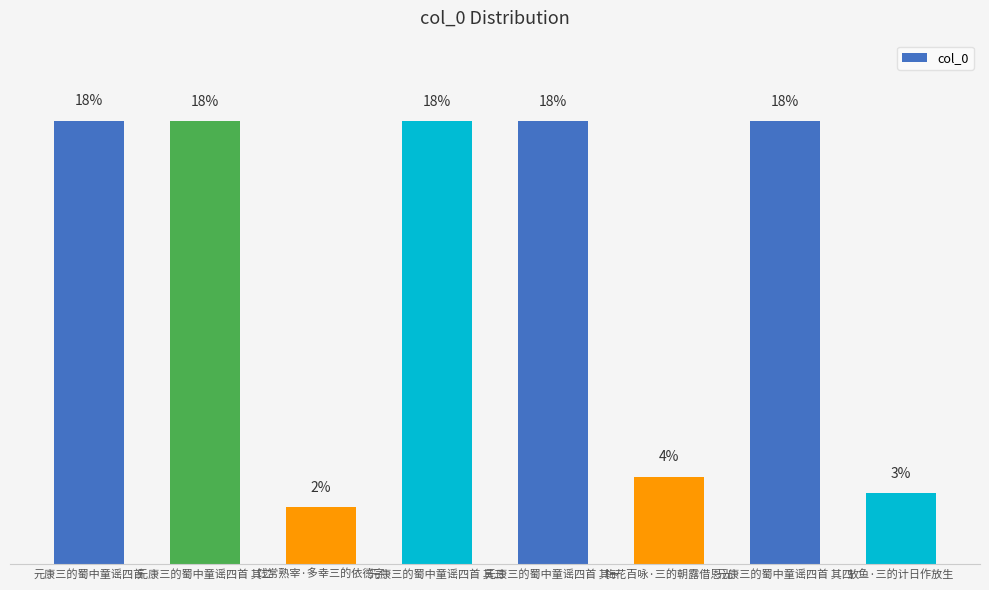

Reading left to right, what are all the values shown in this chart?

元康三的蜀中童谣四首=18.2	元康三的蜀中童谣四首 其二=18.2	饯常熟宰·多幸三的依德字=2.3	元康三的蜀中童谣四首 其三=18.2	元康三的蜀中童谣四首 其一=18.2	梅花百咏·三的朝露借恩光=3.6	元康三的蜀中童谣四首 其四=18.2	放鱼·三的计日作放生=2.9